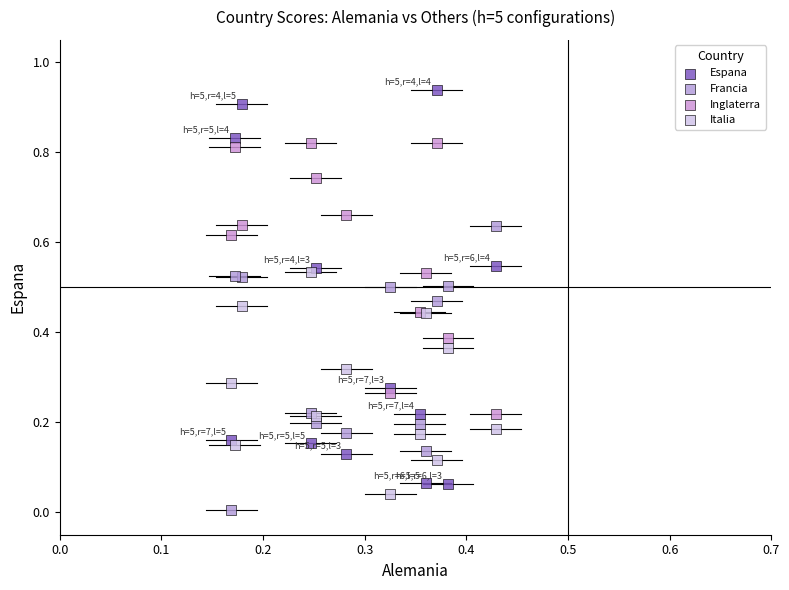

Which series has the widest spread of Y values?

Espana